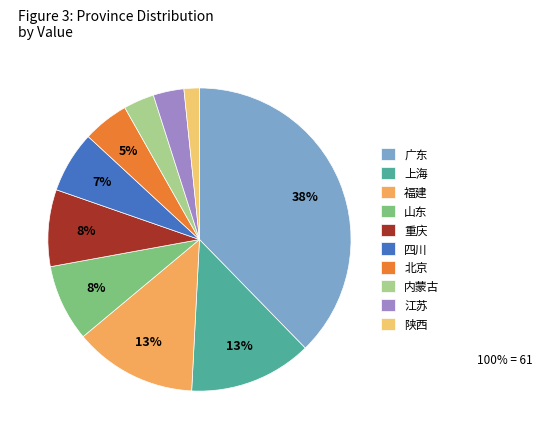

Does any single category account for the majority?

No